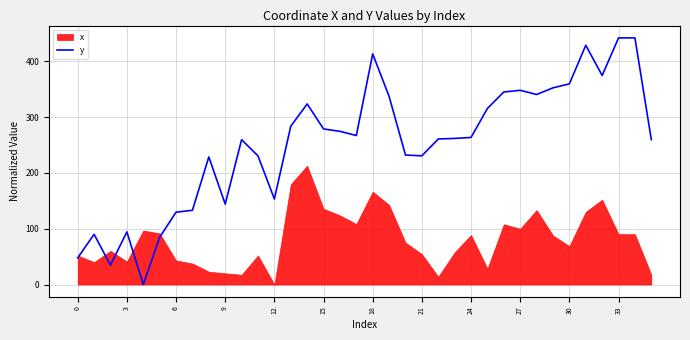

How many values are above zero?

35